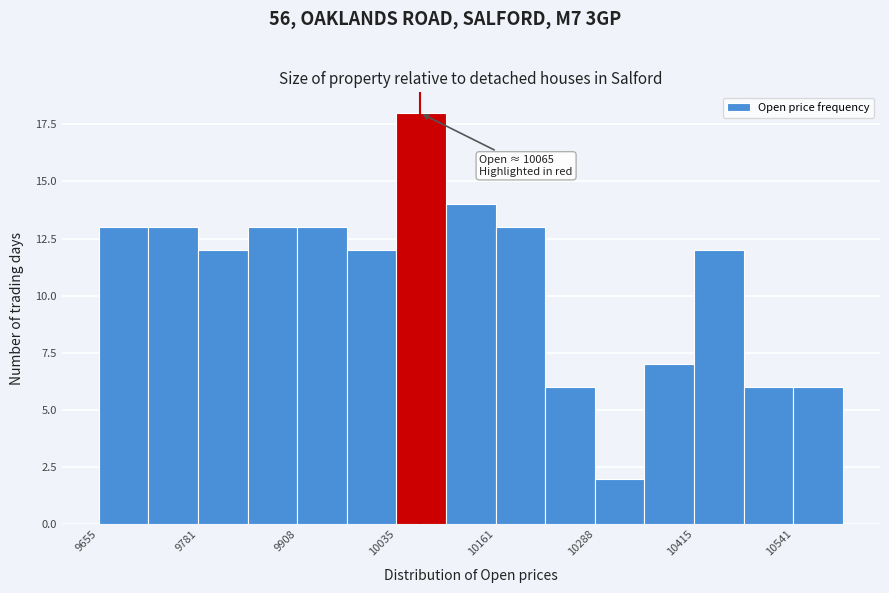

Around what value on the x-axis is the tallest bar? Give the approximate position of its centre, as read against the axis.

10060